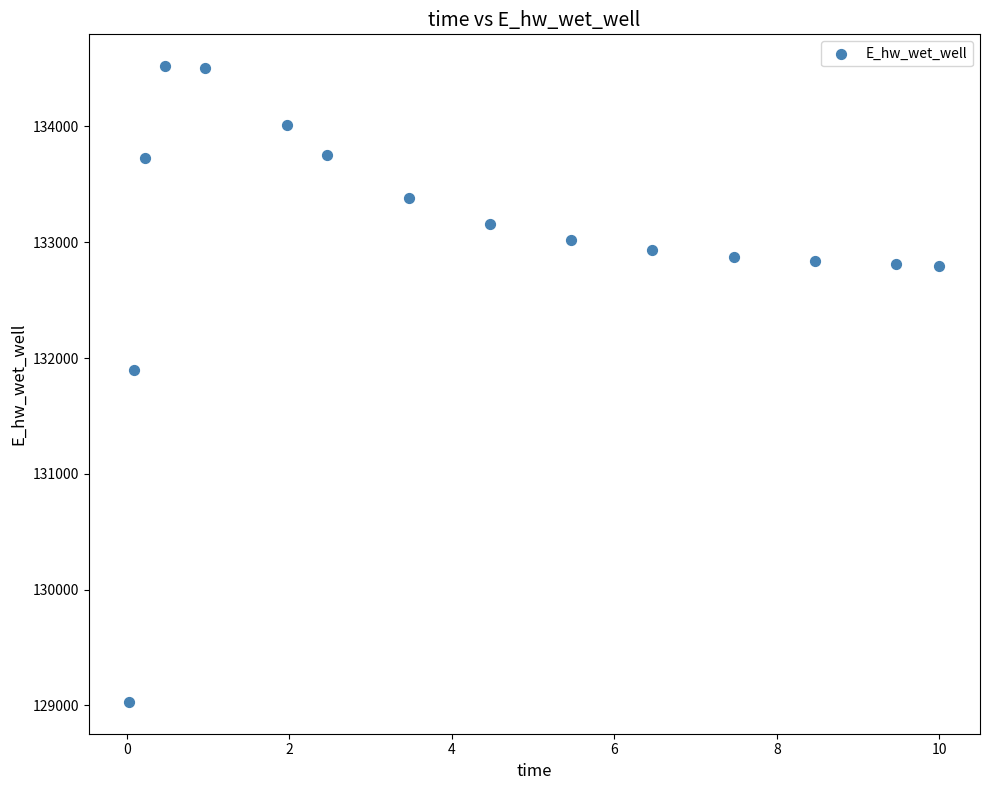

What Y value in the scatter plot is closest to 131775?

131894.8